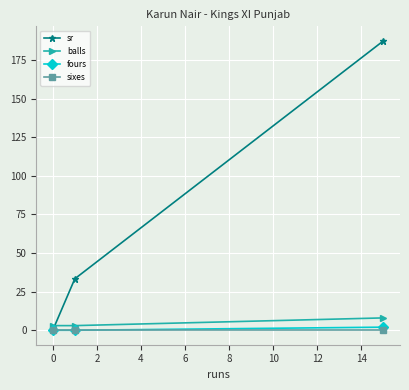

Which series has the largest total across all categories?

sr